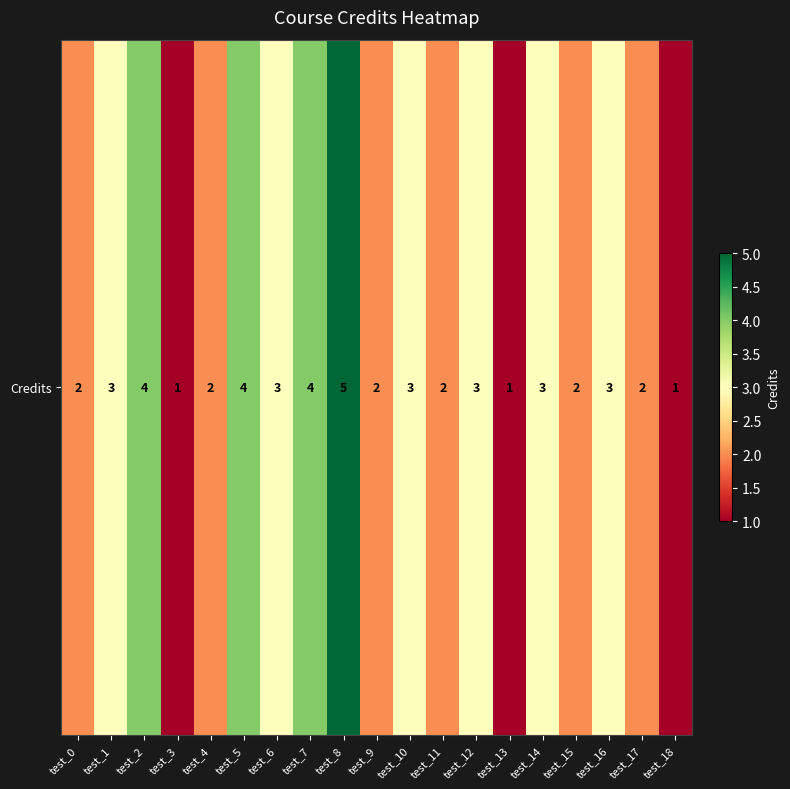

At which category does the chart reach its peak across all series?

test_8